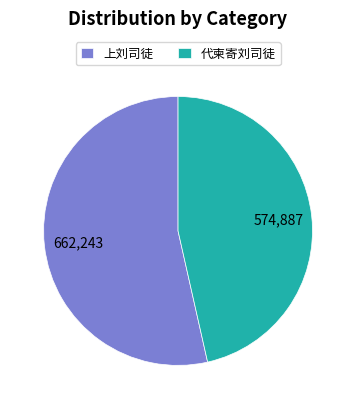

How many slices are in this pie chart?

2